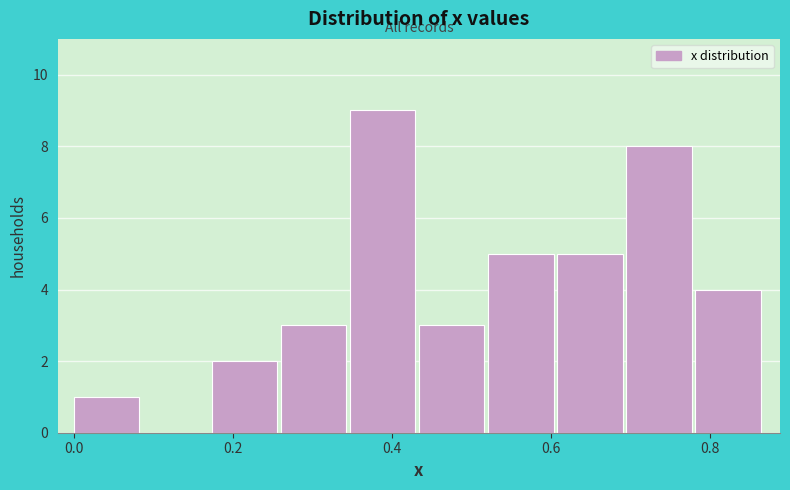

Reading left to right, transcribe this chart: for each bar, give the range it covers on the x-axis and its height. Neither the bar edges nor the heights are printed on the chart, so give them approximately, as read against the axes.

0.00 to 0.08: 1
0.08 to 0.18: 0
0.18 to 0.26: 2
0.26 to 0.34: 3
0.34 to 0.44: 9
0.44 to 0.52: 3
0.52 to 0.60: 5
0.60 to 0.70: 5
0.70 to 0.78: 8
0.78 to 0.86: 4